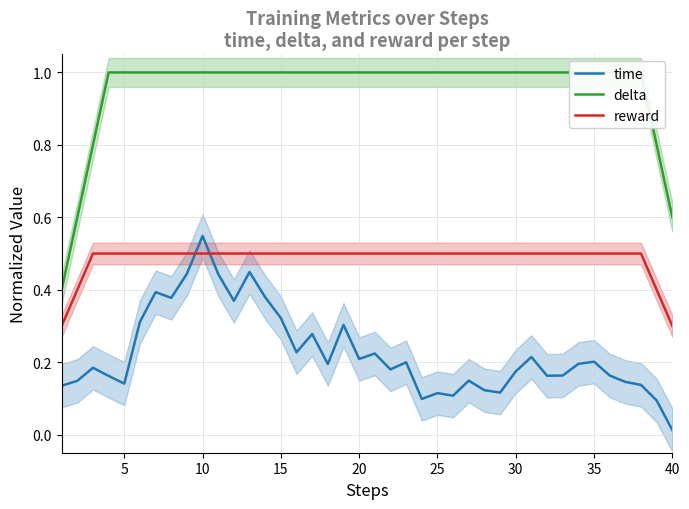

How many times do reward and time cross each other?

2